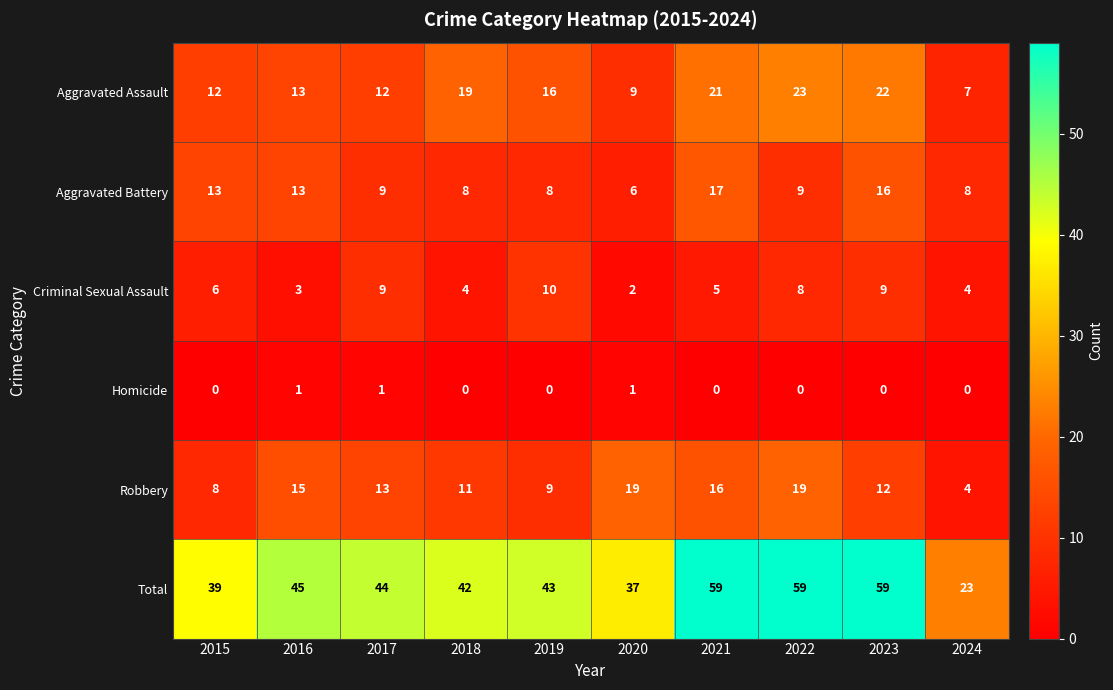

What is the spread (max minus min) of values at 2016?

44